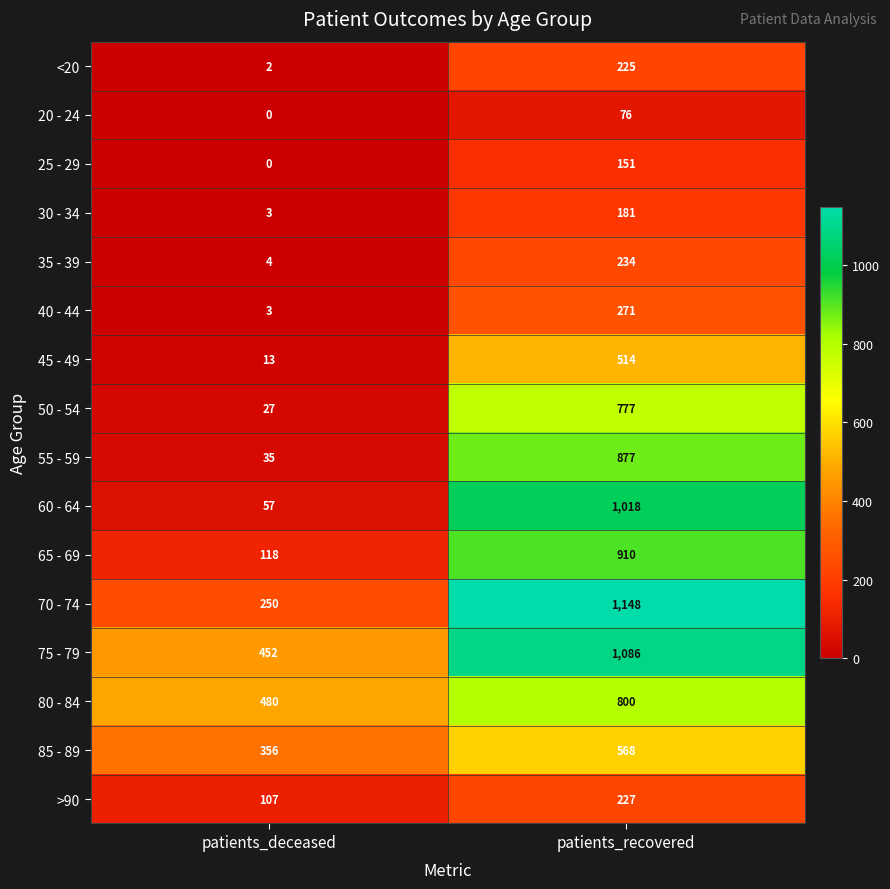

Is it true that <20 equals 225 at patients_recovered?

True